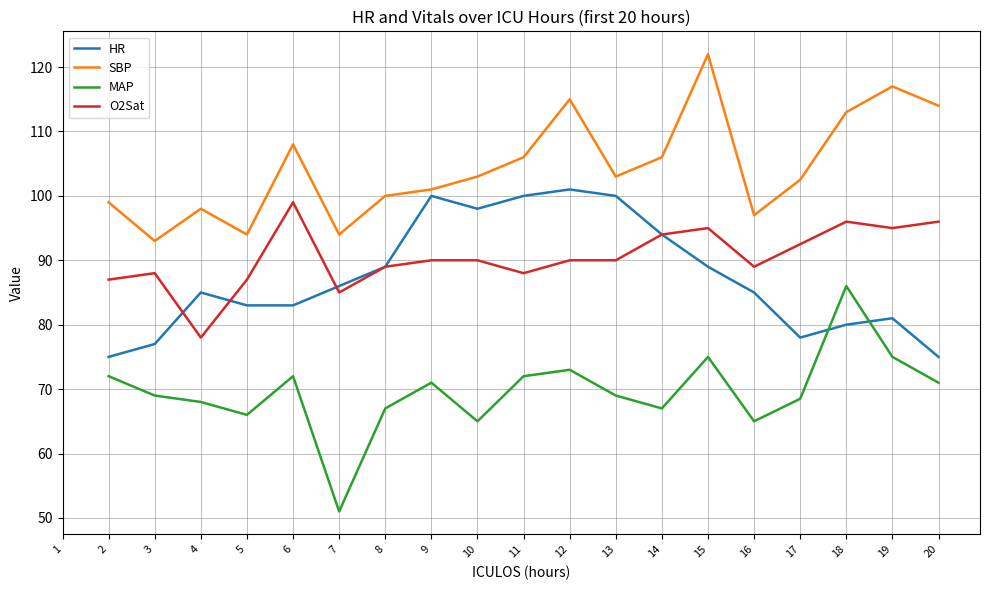

True or false: MAP and O2Sat intersect in this chart.

False